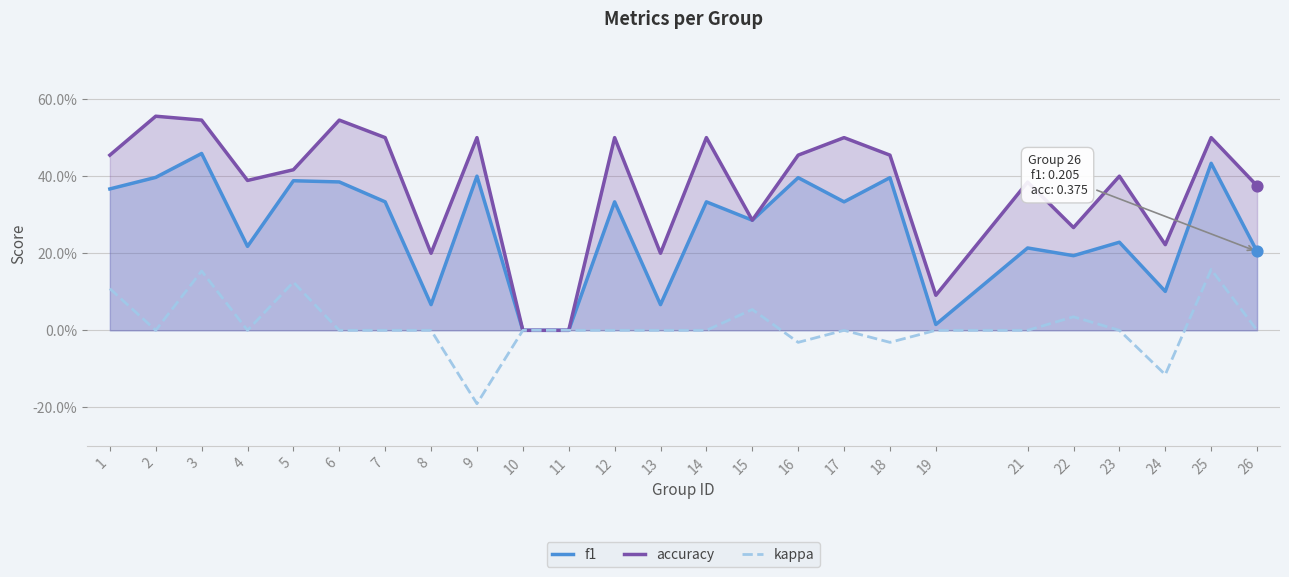

At how many categories does at least one series exceed 0?

23